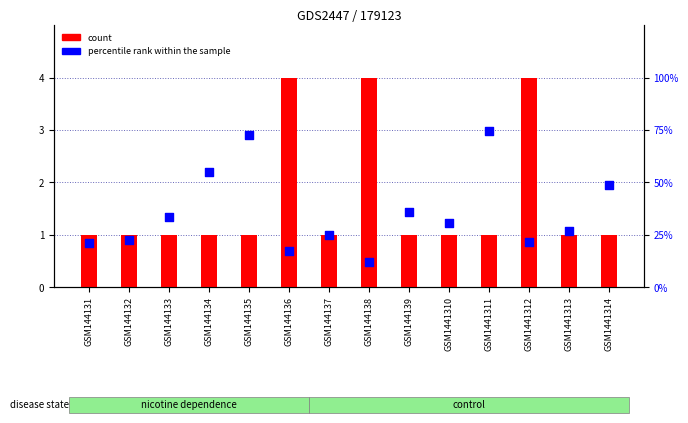

Which series reaches the minimum Y coordinate?

count